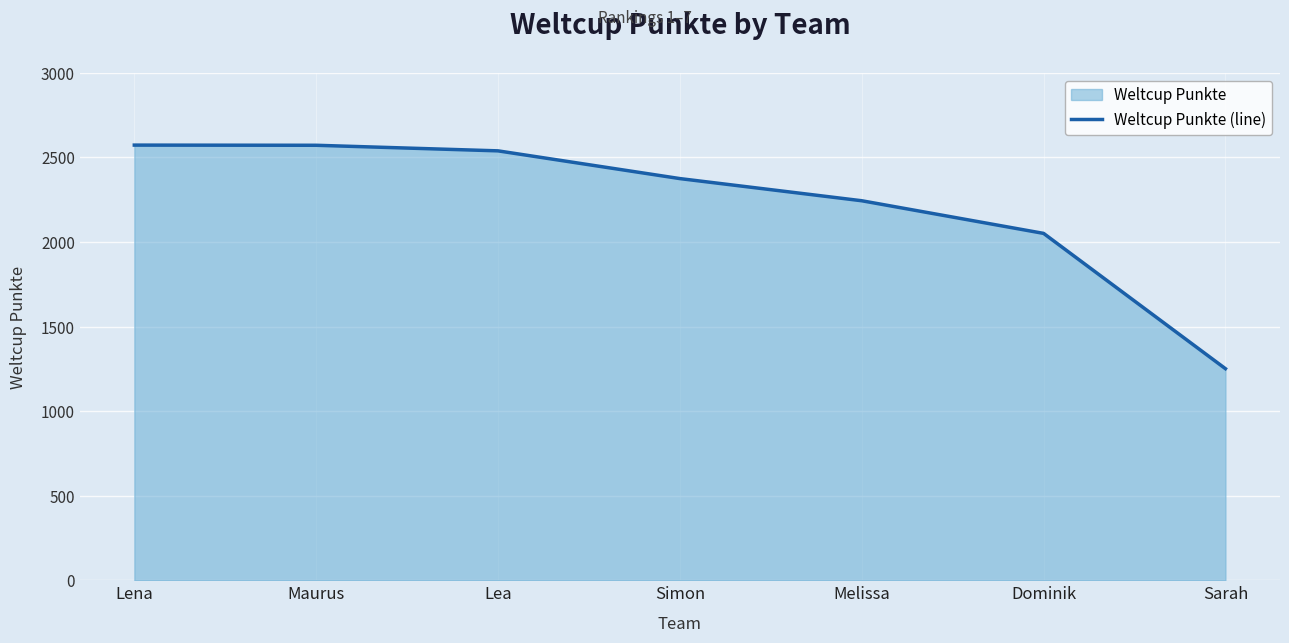

Read the value at Lena.

2573